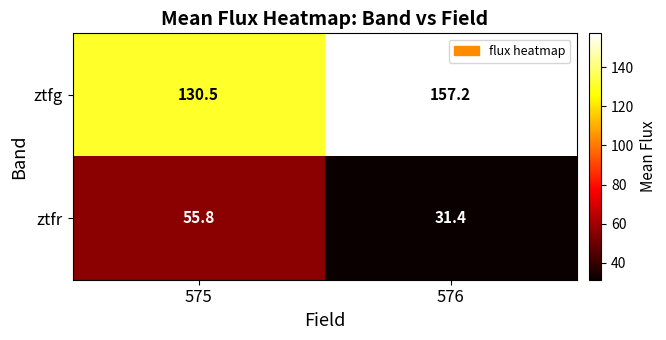

Reading left to right, list all the values displayed in this chart.

ztfg: 575=130.5	576=157.2
ztfr: 575=55.8	576=31.4